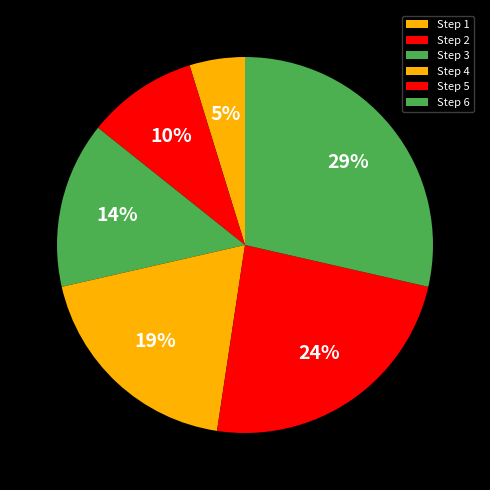

To the nearest percent, what is the difference between the Step 3 and Step 2 slice percentages?

5%